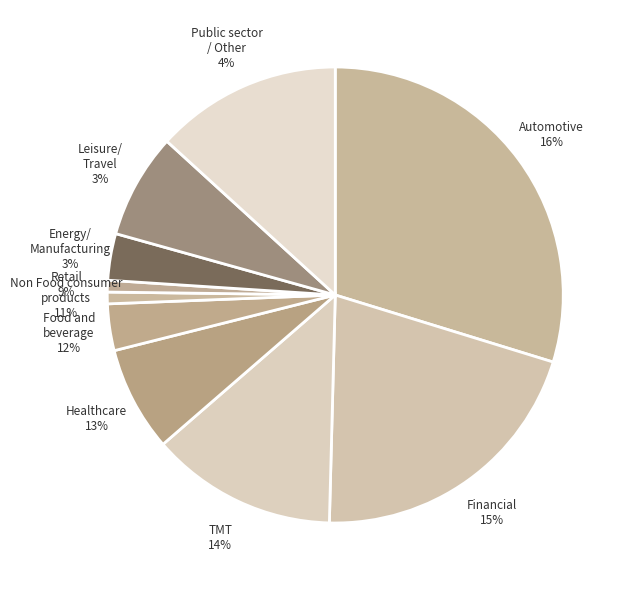

Does 13 account for over 50% of the chart?

No